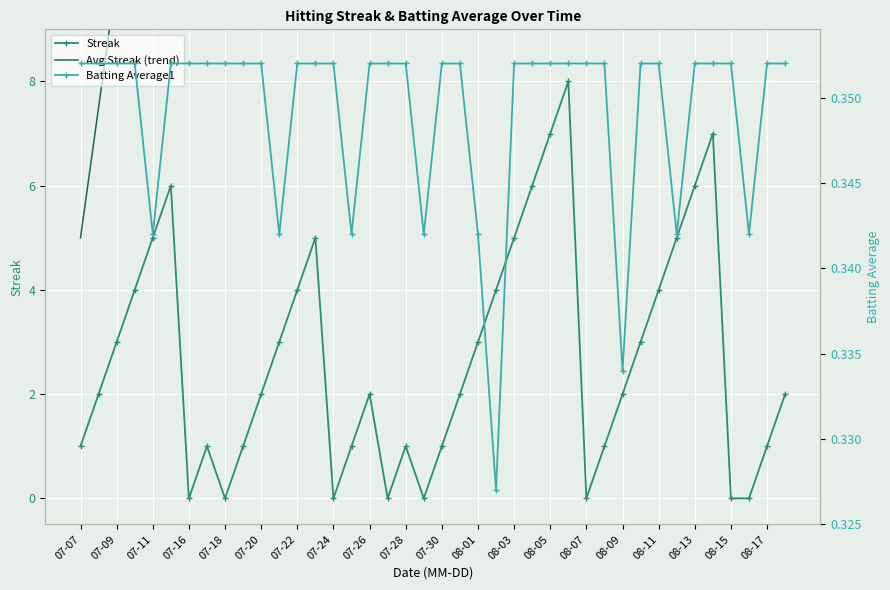

What value does the Avg Streak (trend) series have at 07-07?

5.0